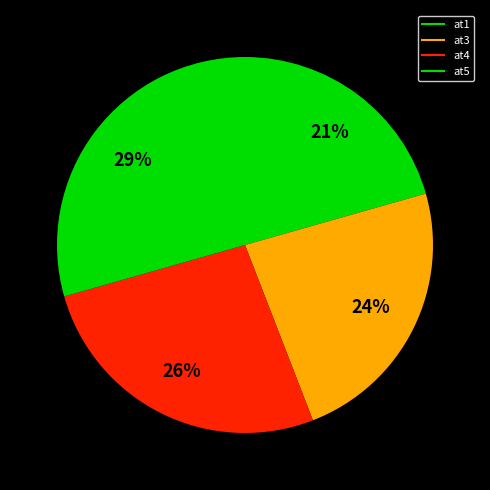

The at4 slice represents 26% of the pie. True or false?

True